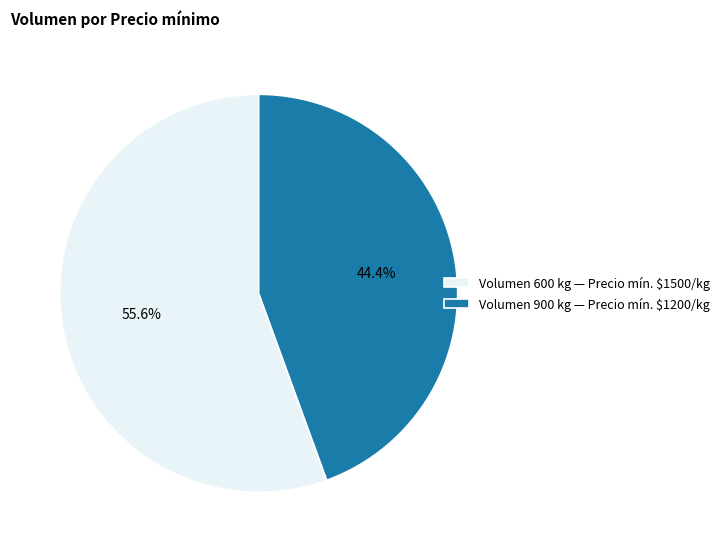

Is there any slice that represents more than half of the pie?

Yes